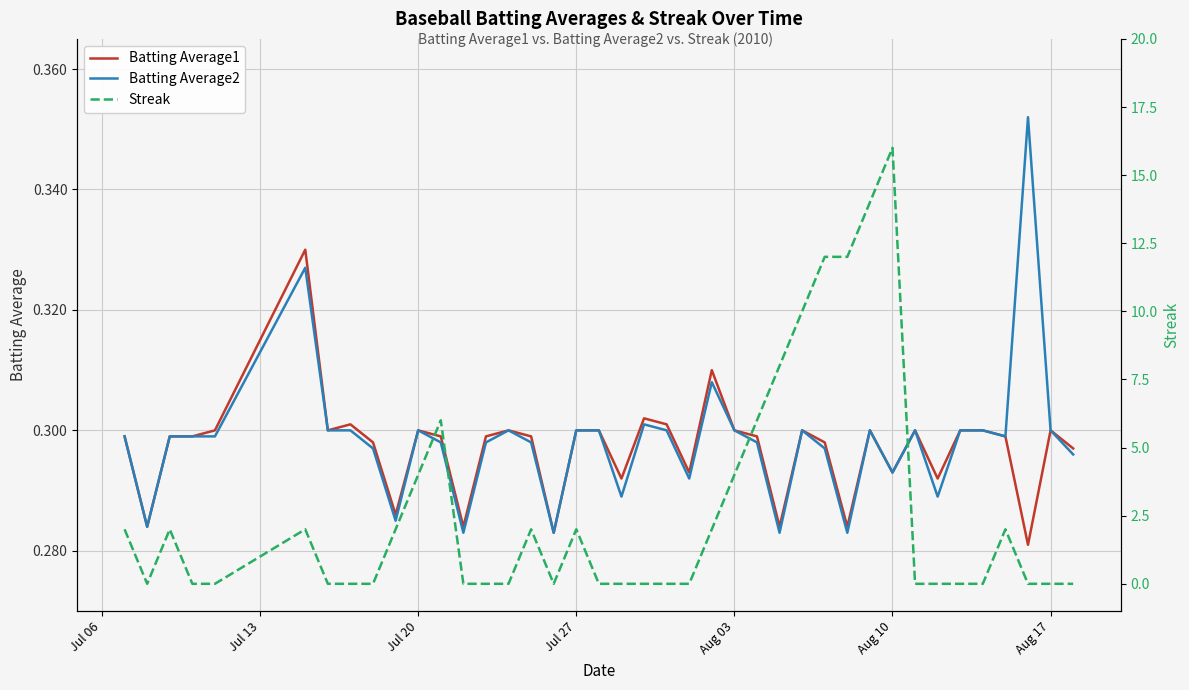

What are all the series names shown in the legend?

Batting Average1, Batting Average2, Streak